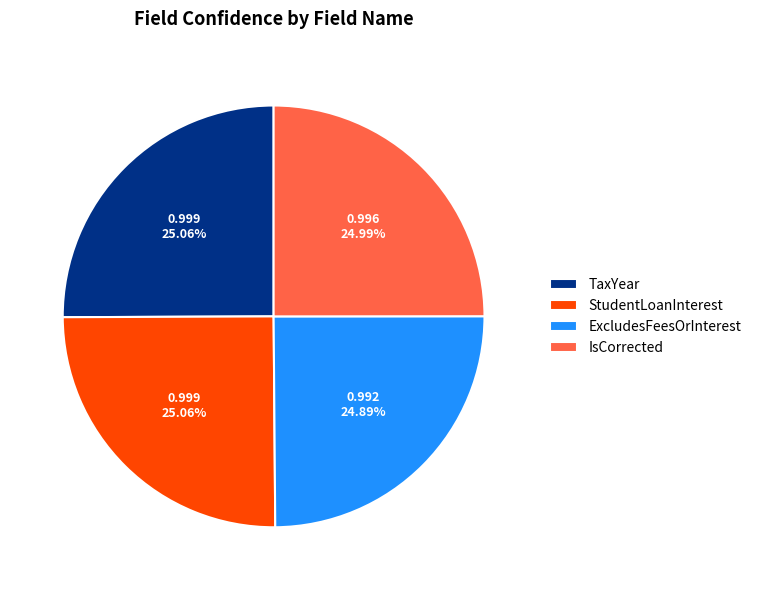

What is the total percentage of ExcludesFeesOrInterest and IsCorrected?

49.9%